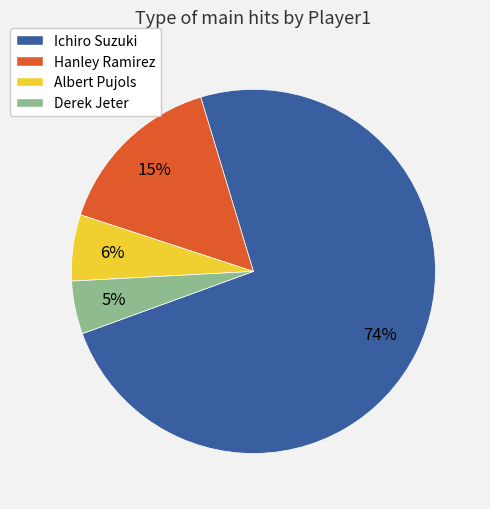

How many segments does this pie chart have?

4